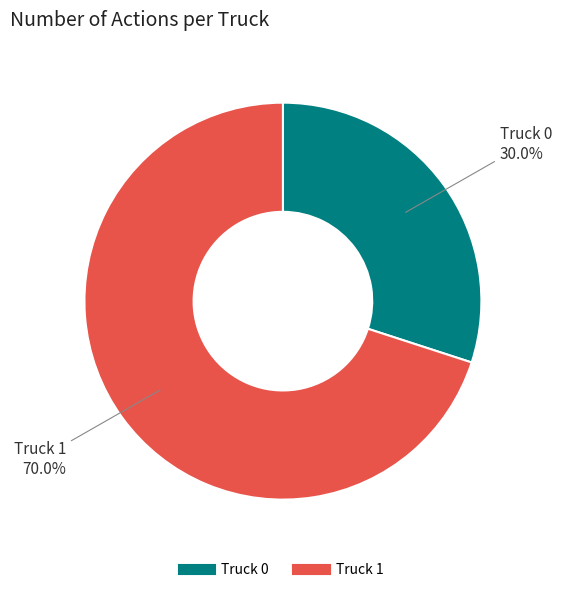

What is the ratio of the value at Truck 0 to the value at Truck 1?

0.4